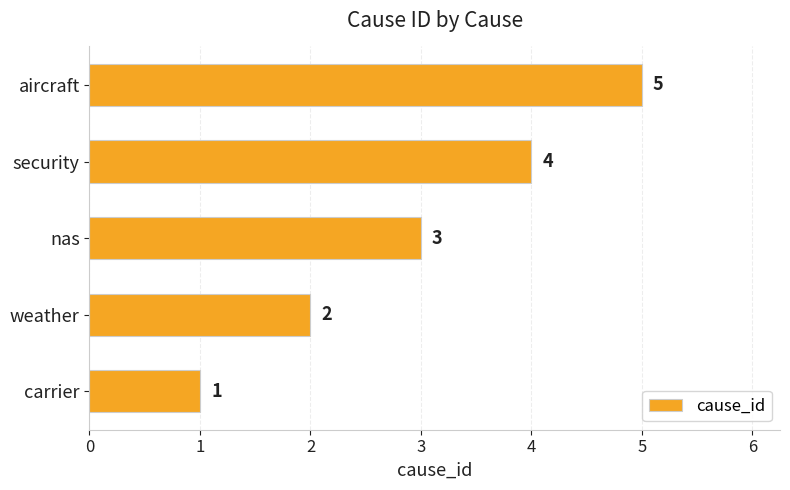

Count the values in the range 2 to 4.

3